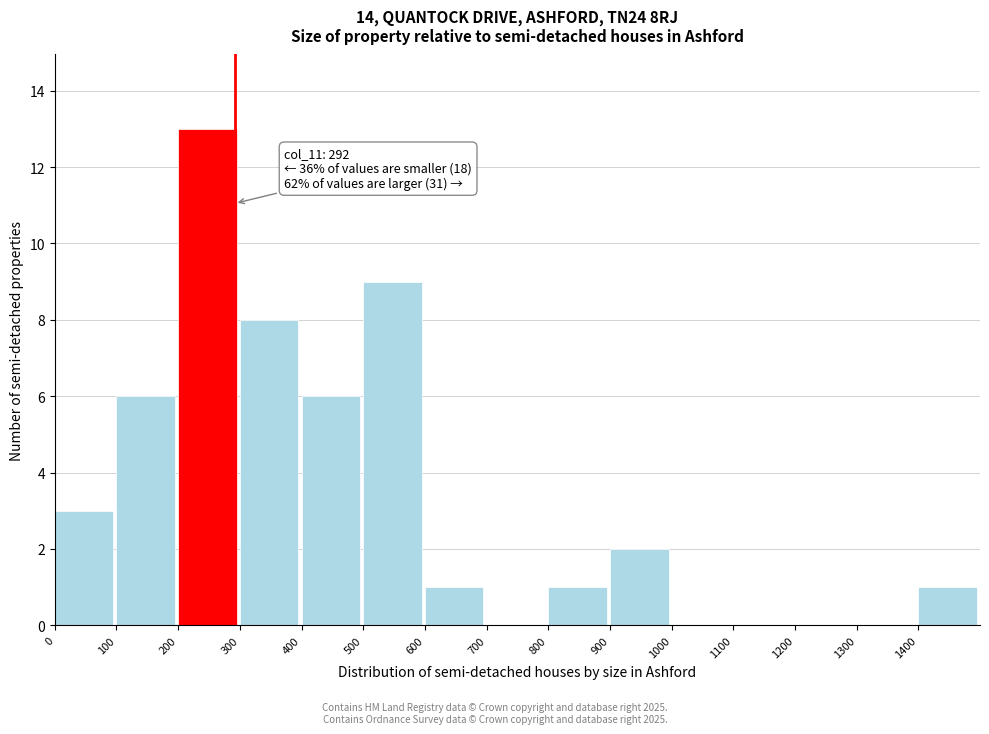

Which range on the x-axis has the tallest bar?

200 to 300